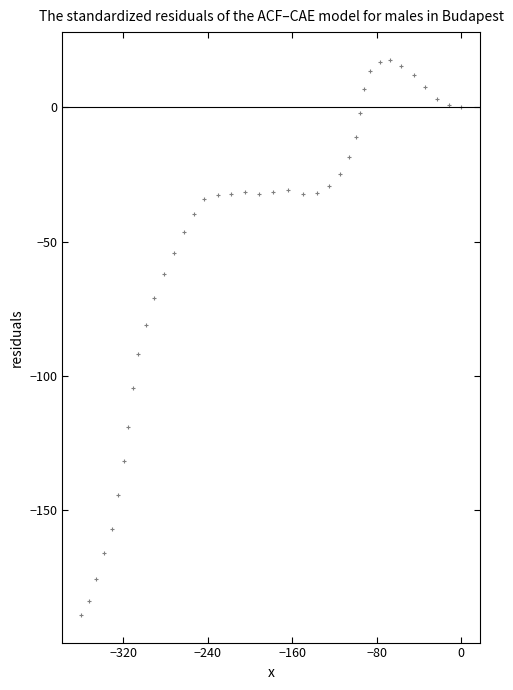

What is the range of Y values (max minus min)?

206.7